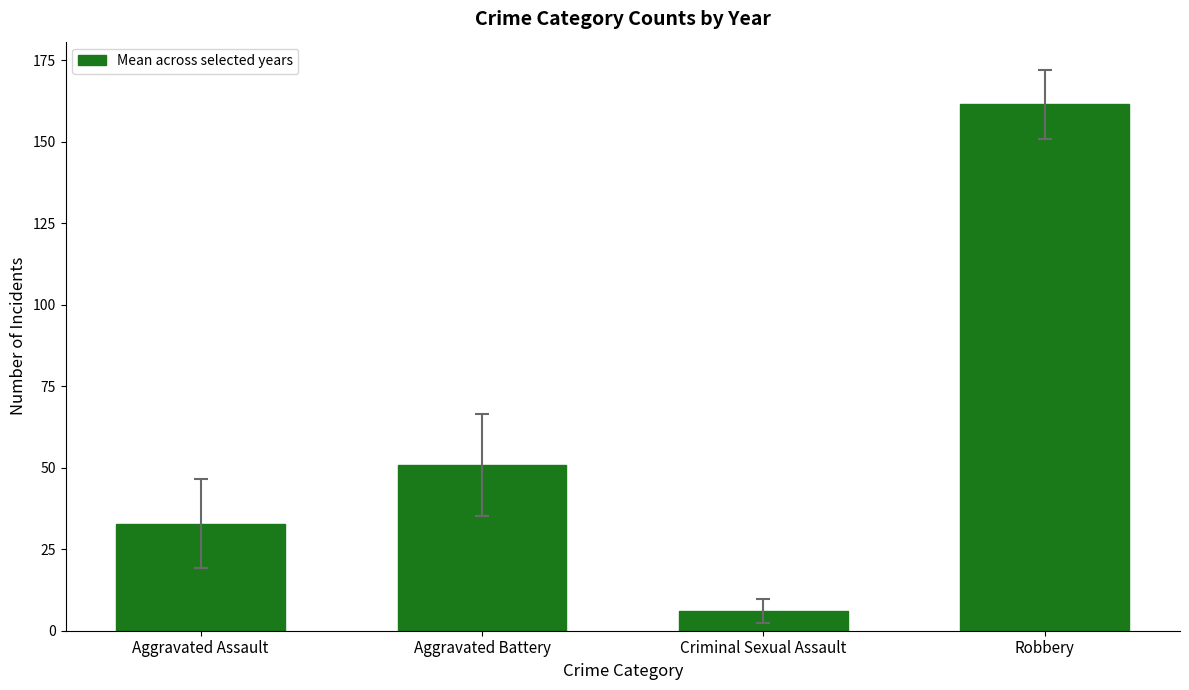

What is the difference between the maximum and second lowest values?

128.7